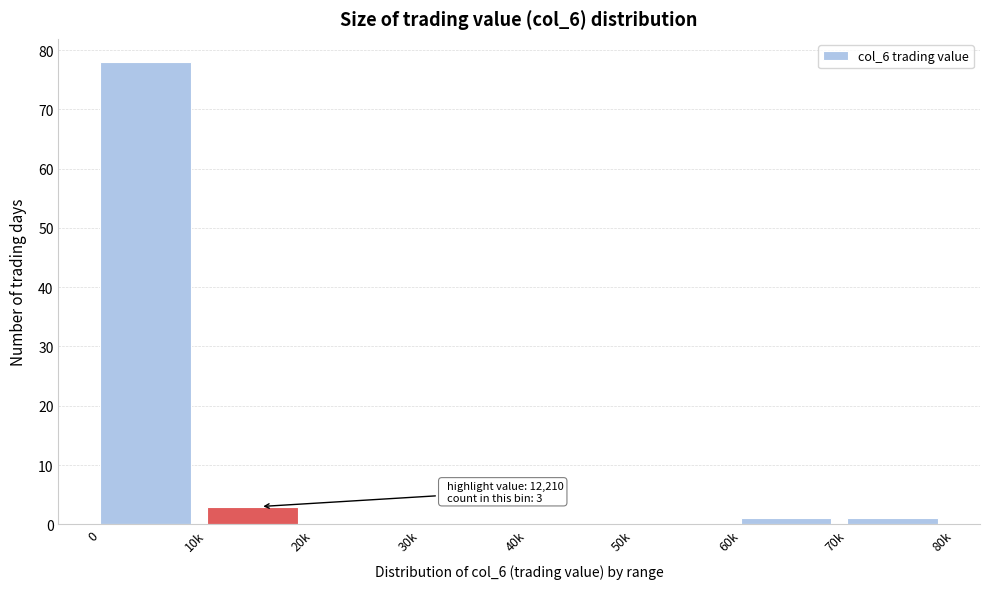

Reading left to right, list all the values displayed in this chart.

0=78	10k=3	20k=0	30k=0	40k=0	50k=0	60k=1	70k=1